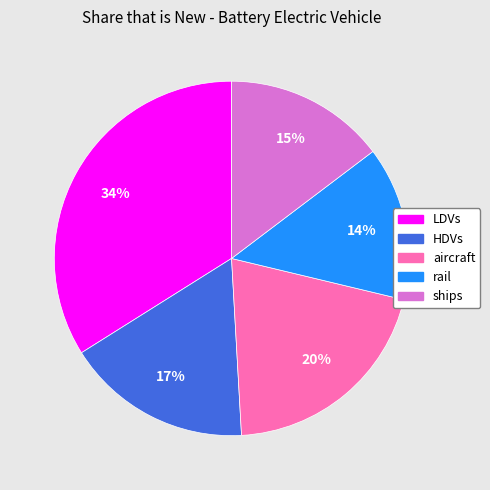

True or false: HDVs accounts for 26% of the total.

False